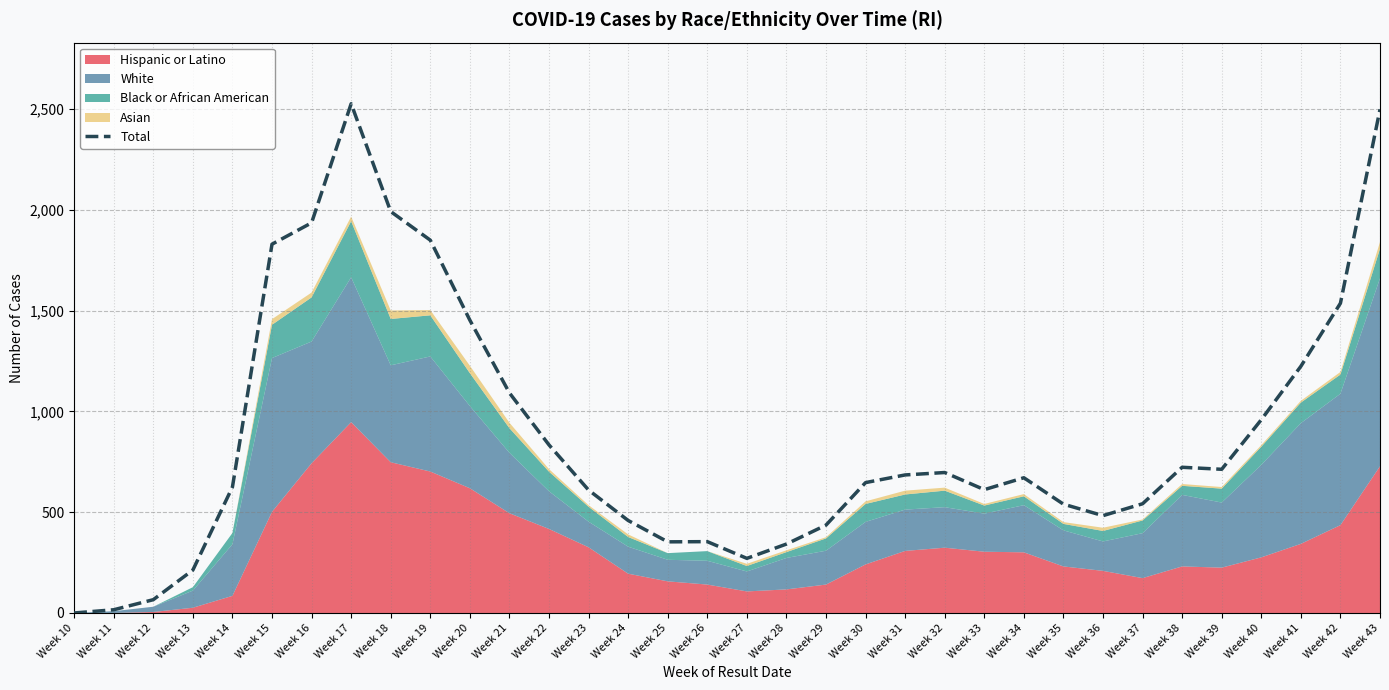

How many points are lower than both their immediate neighbors (excluding endpoints)?

5